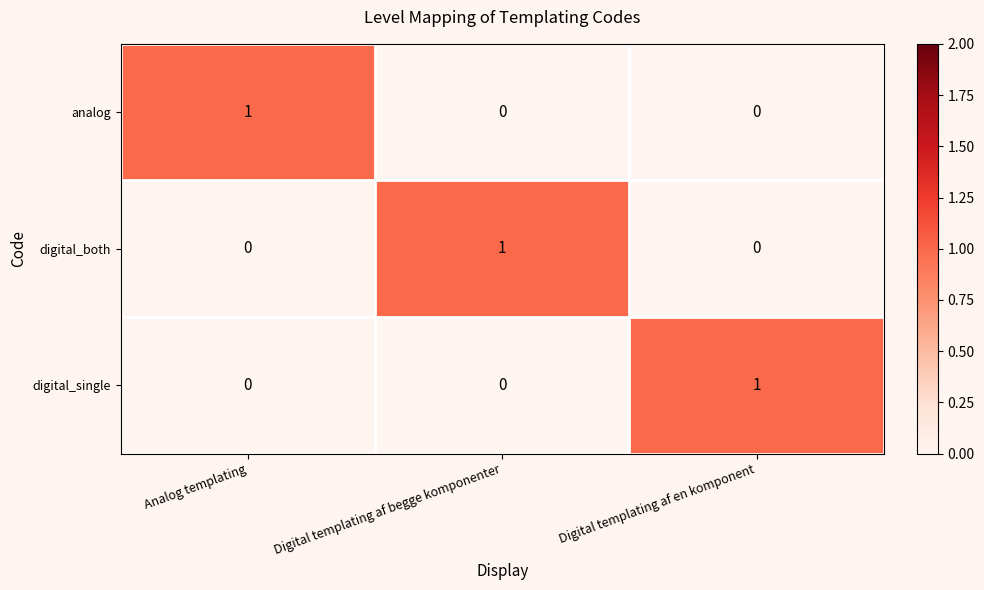

Reading left to right, transcribe all the data shown in this chart.

analog: 1	0	0
digital_both: 0	1	0
digital_single: 0	0	1